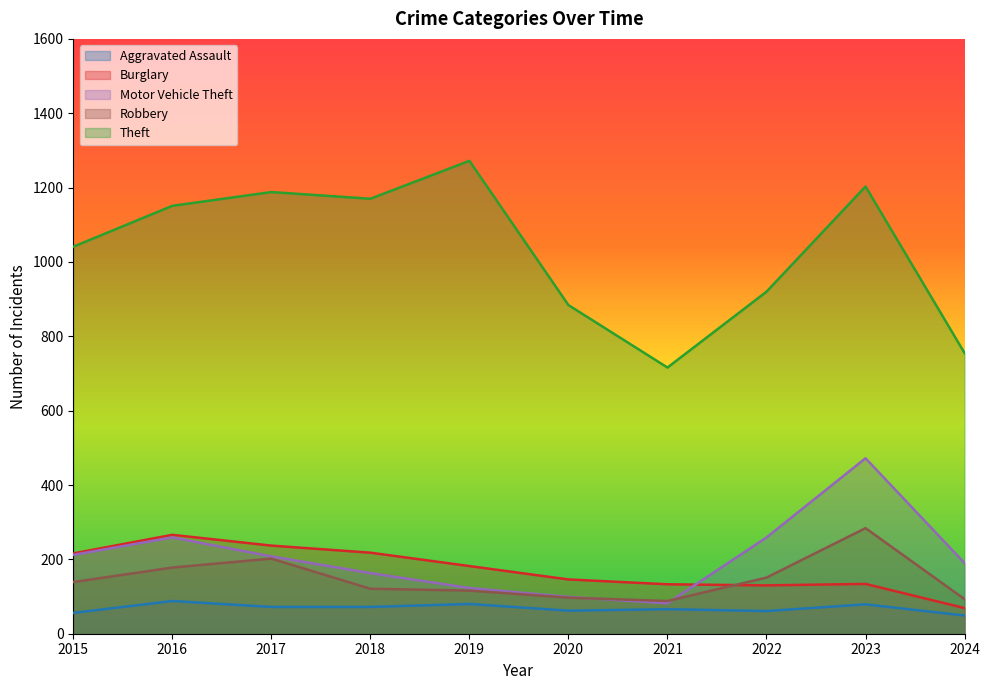

Which series changed the most between 2019 and 2020?

Theft